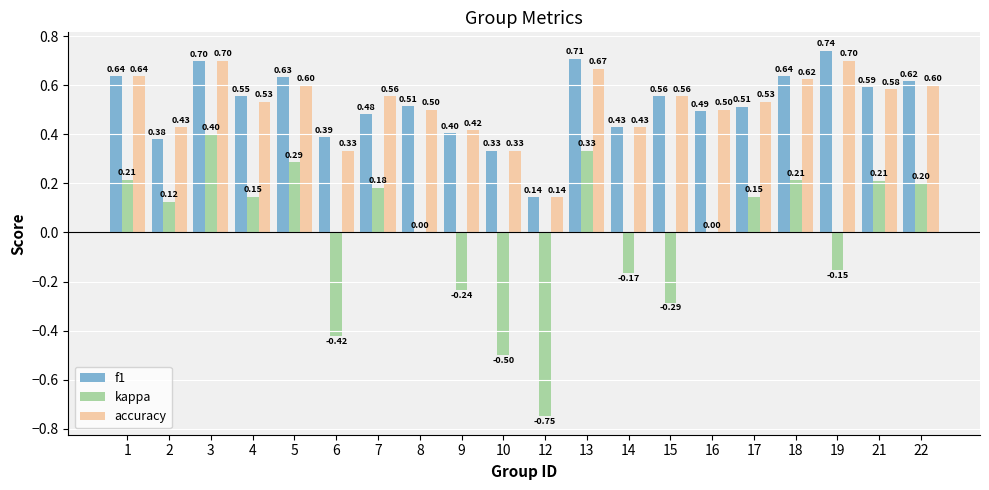

How many data points does each series have?

20